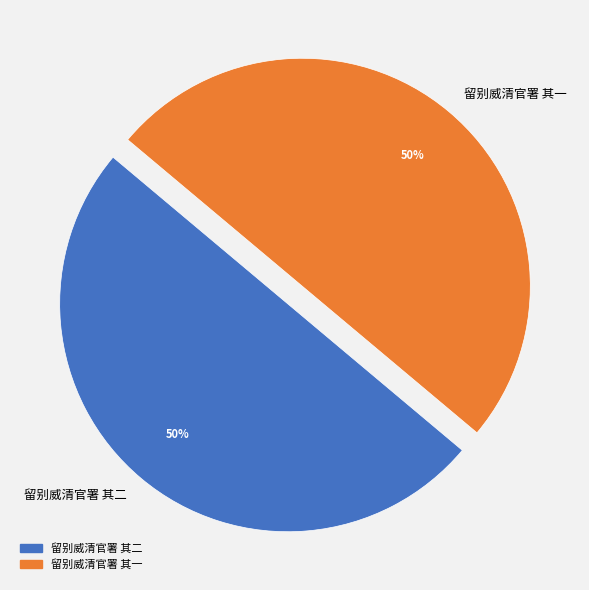

How many segments does this pie chart have?

2